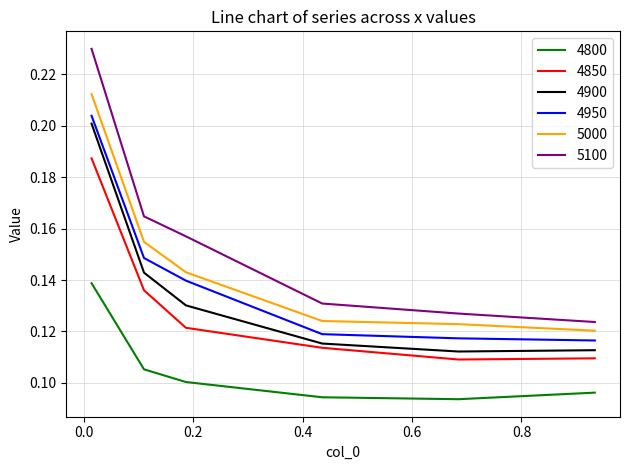

Which series has the widest spread of values?

5100